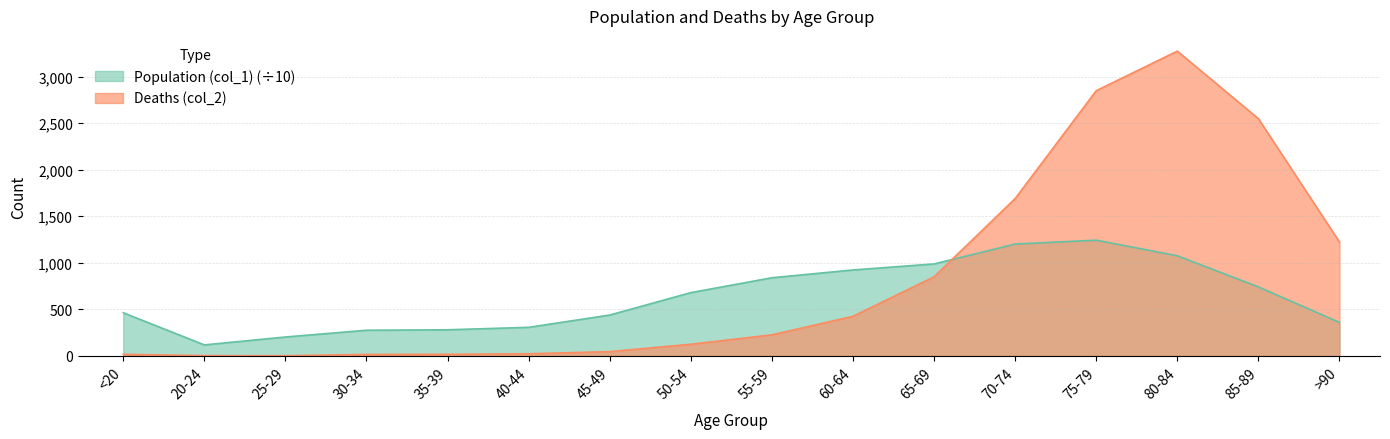

Rank the categories by Population (col_1) value from highest to lowest.

75-79, 70-74, 80-84, 65-69, 60-64, 55-59, 85-89, 50-54, <20, 45-49, >90, 40-44, 35-39, 30-34, 25-29, 20-24